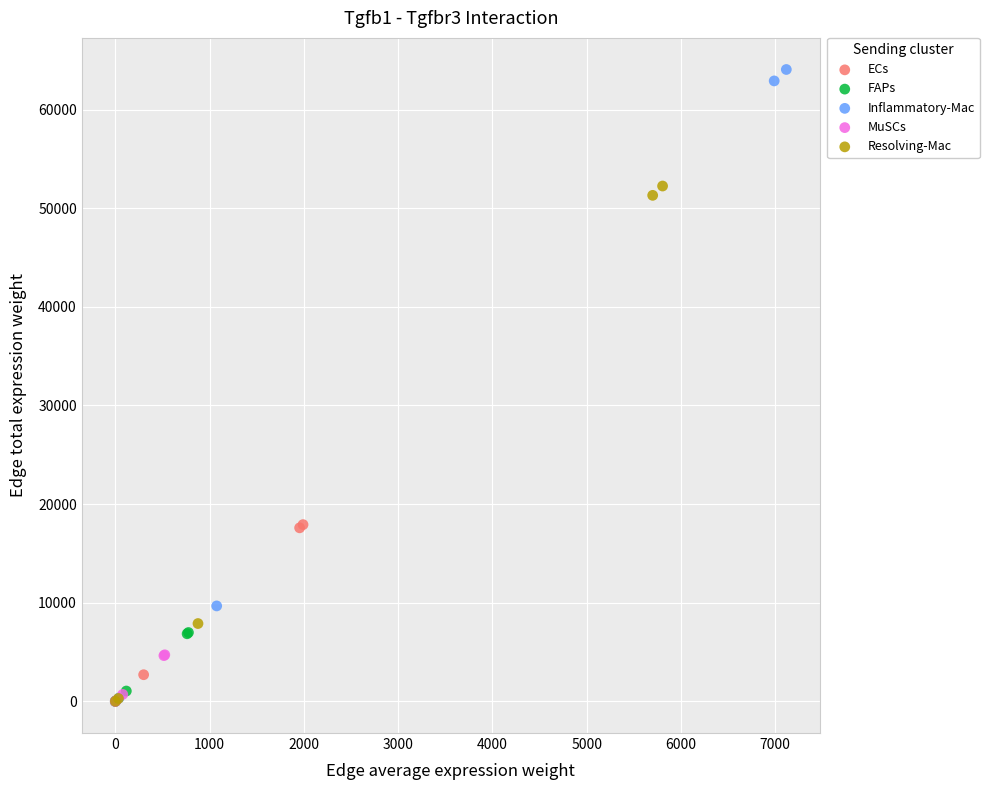

Which series has the widest spread of Y values?

Inflammatory-Mac